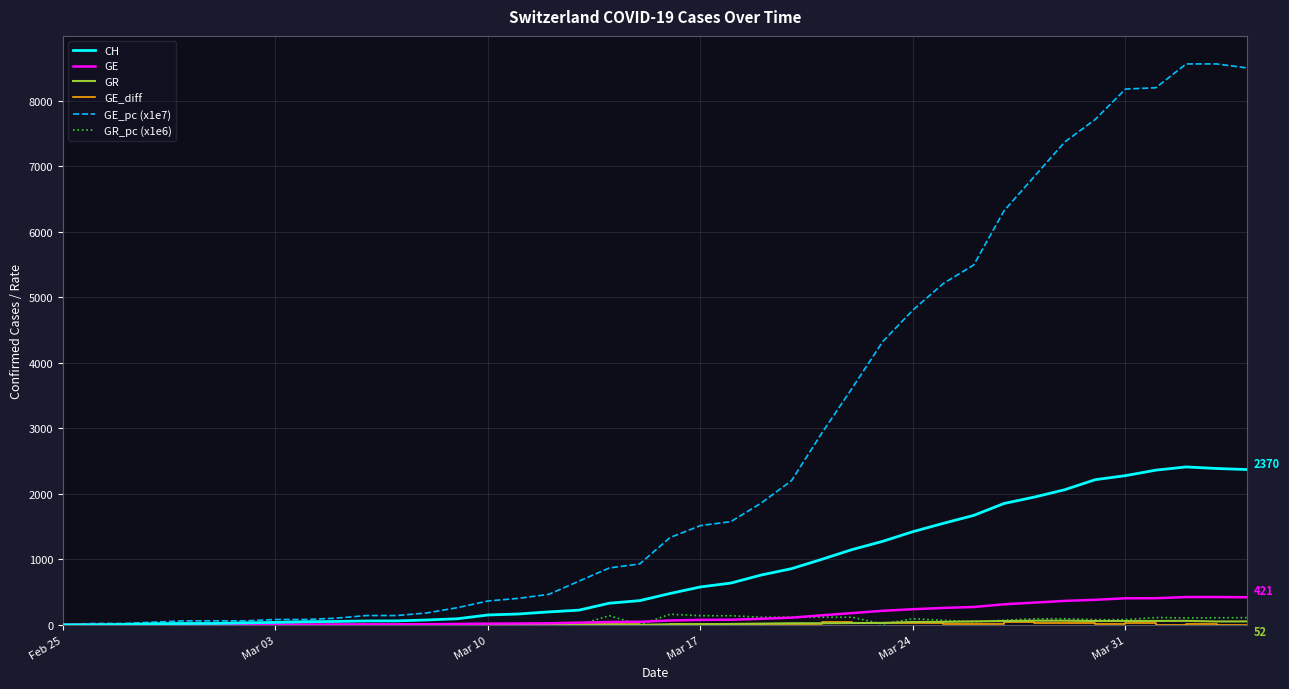

What is the greatest value displayed?

8561.3